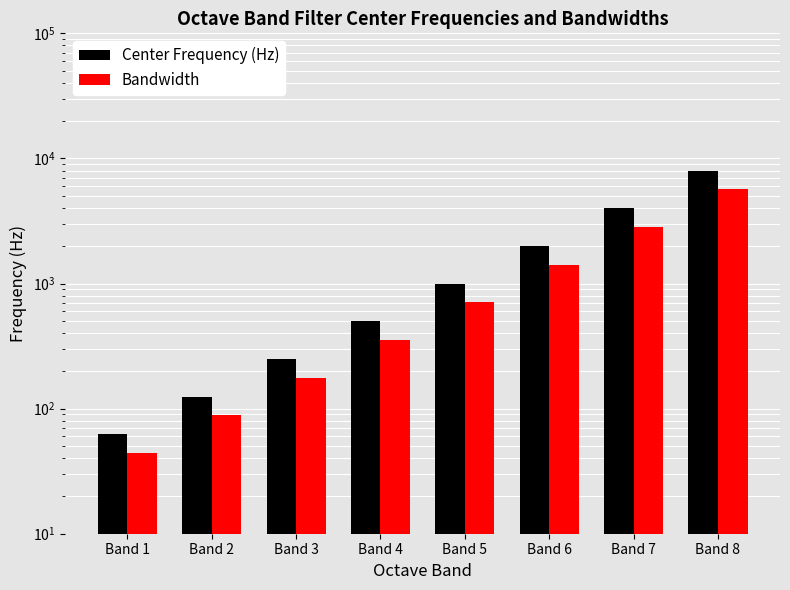

What is the average value of the Bandwidth series?

1408.7